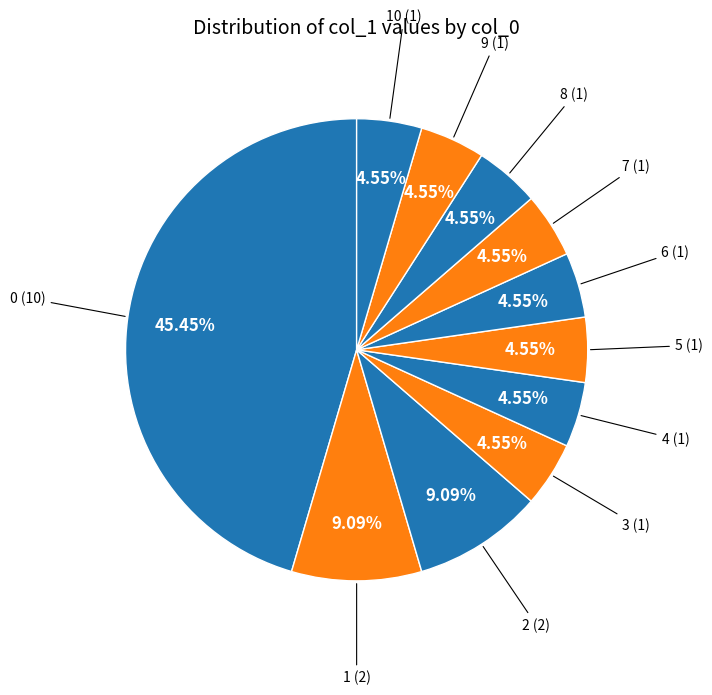

The 0 slice represents 39% of the pie. True or false?

False